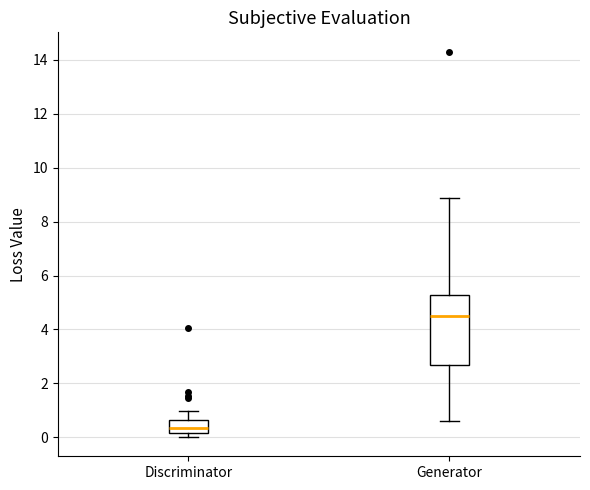

Reading left to right, transcribe this box plot: for each box, give where its median line is, the range the box spans, and where its two whiskers end, as read against the y-axis. The values are not printed on the chart, so give them approximately, as read against the axis.

Discriminator: median 0.4, box 0.2 to 0.6, whiskers 0.0 to 1.0
Generator: median 4.4, box 2.6 to 5.2, whiskers 0.6 to 8.8